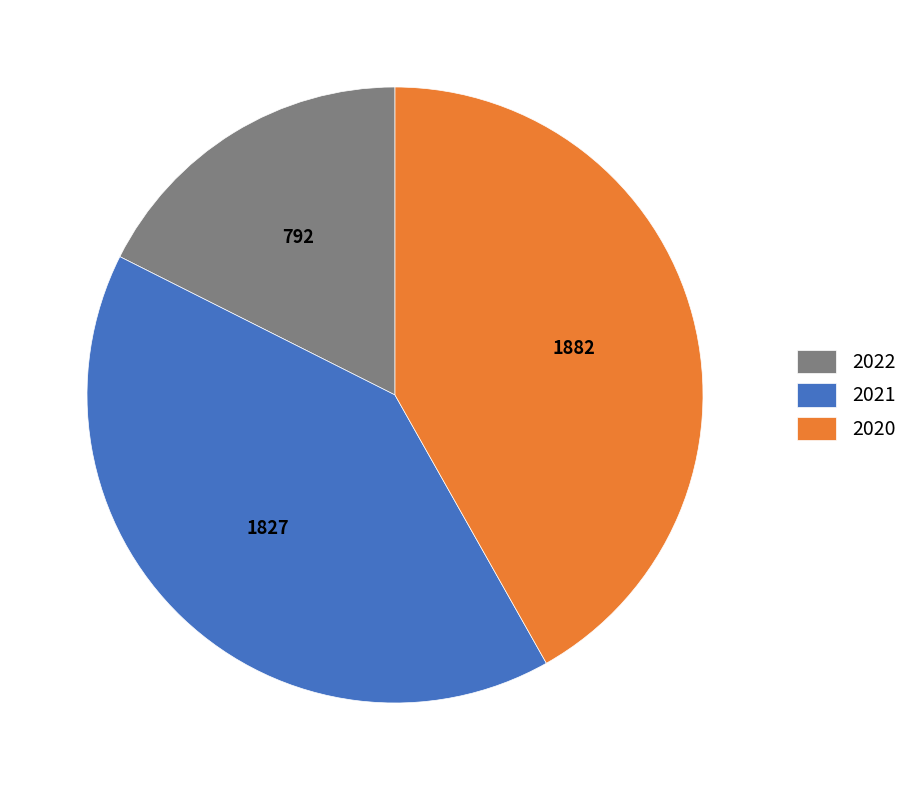

Do 2020 and 2022 together represent more than half of the pie?

Yes